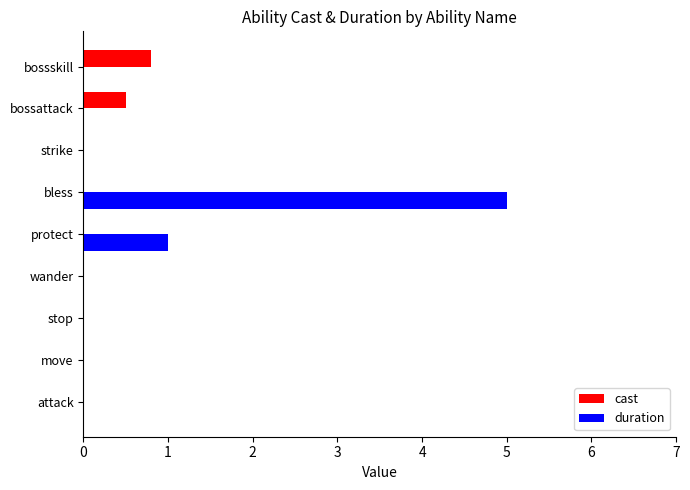

Which series has the largest total across all categories?

duration